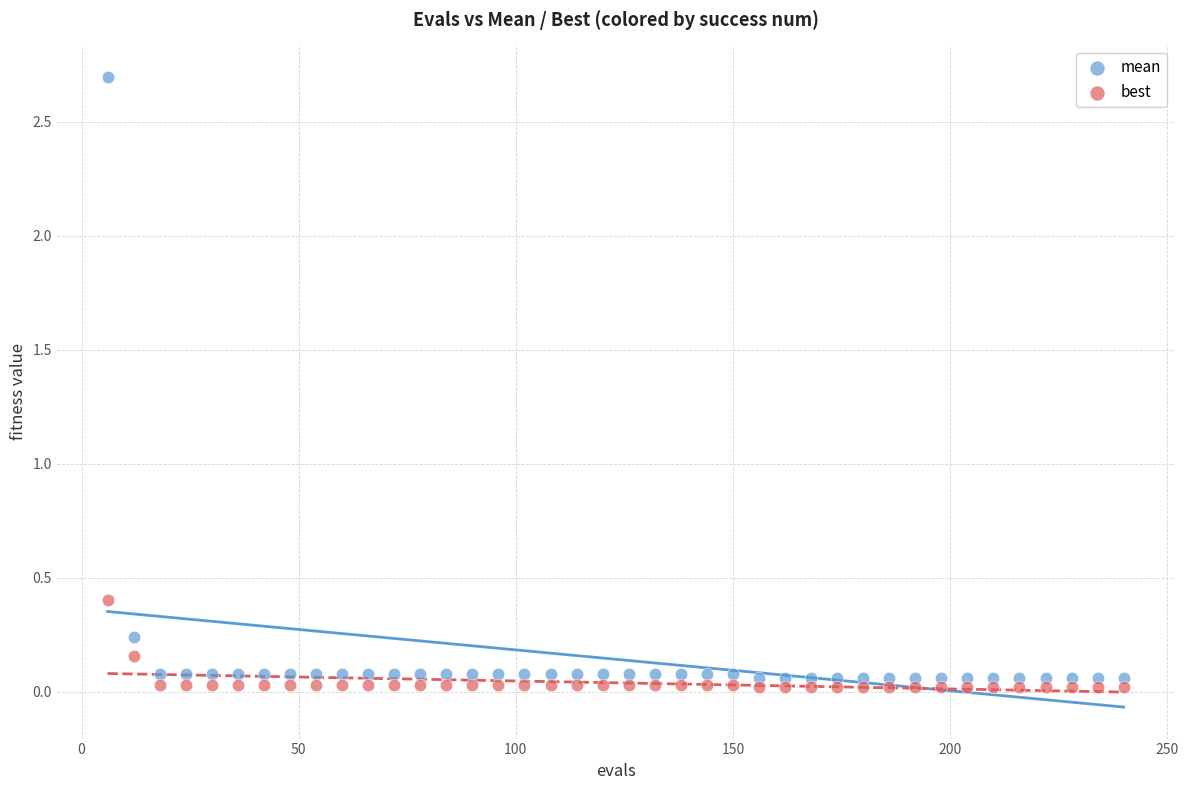

Which series has the widest spread of Y values?

mean